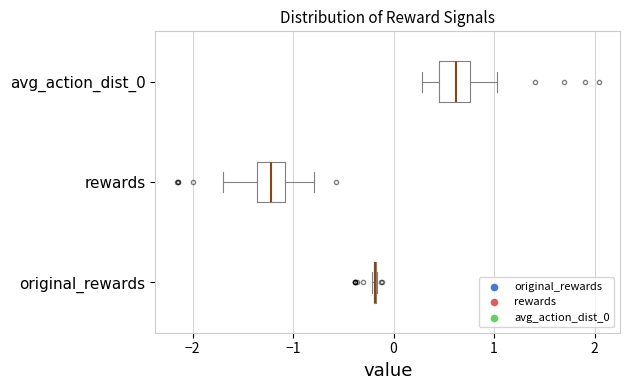

Reading bottom to top, transcribe this box plot: for each box, give where its median line is, the range the box spans, and where its two whiskers end, as read against the x-axis. The values are not printed on the chart, so give them approximately, as read against the axis.

original_rewards: box collapsed to a line at -0.2, whiskers -0.2 to -0.2
rewards: median -1.2, box -1.4 to -1.1, whiskers -1.7 to -0.8
avg_action_dist_0: median 0.6, box 0.4 to 0.8, whiskers 0.3 to 1.0